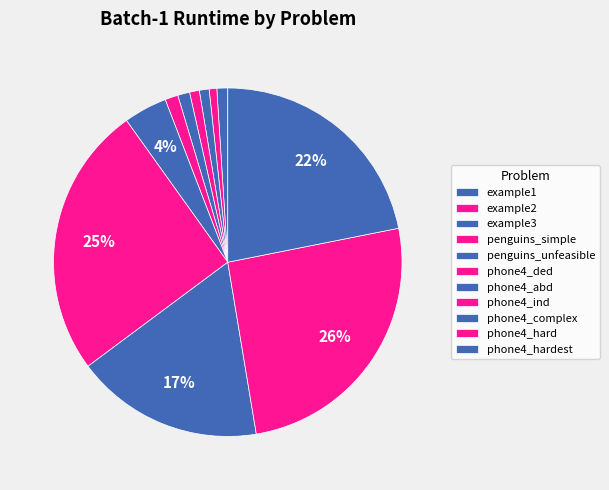

To the nearest percent, what is the difference between the largest and smallest slice percentages?

25%